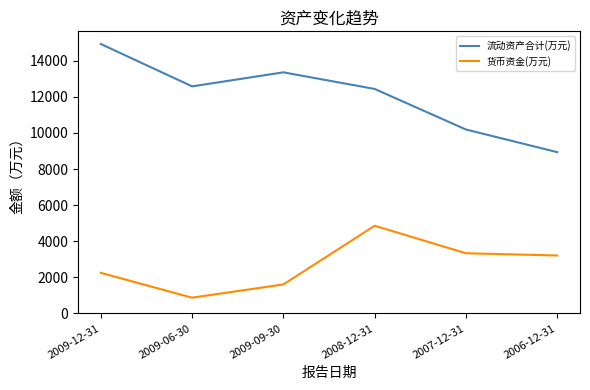

List the series in order of their overall mean, lowest first.

货币资金(万元), 流动资产合计(万元)